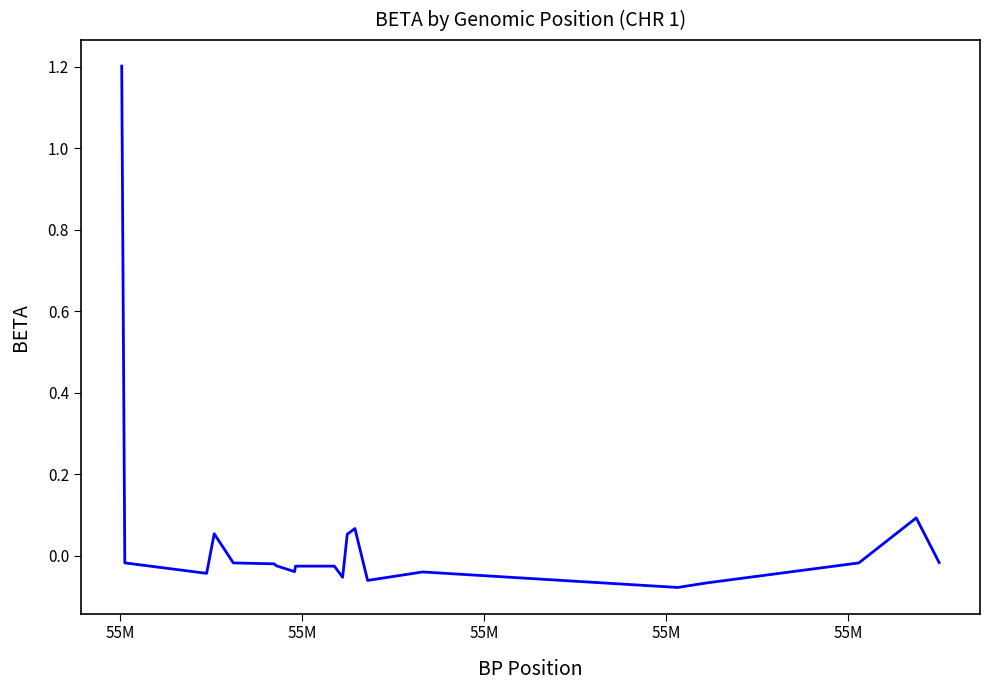

What is the difference between the maximum and minimum values?

1.3